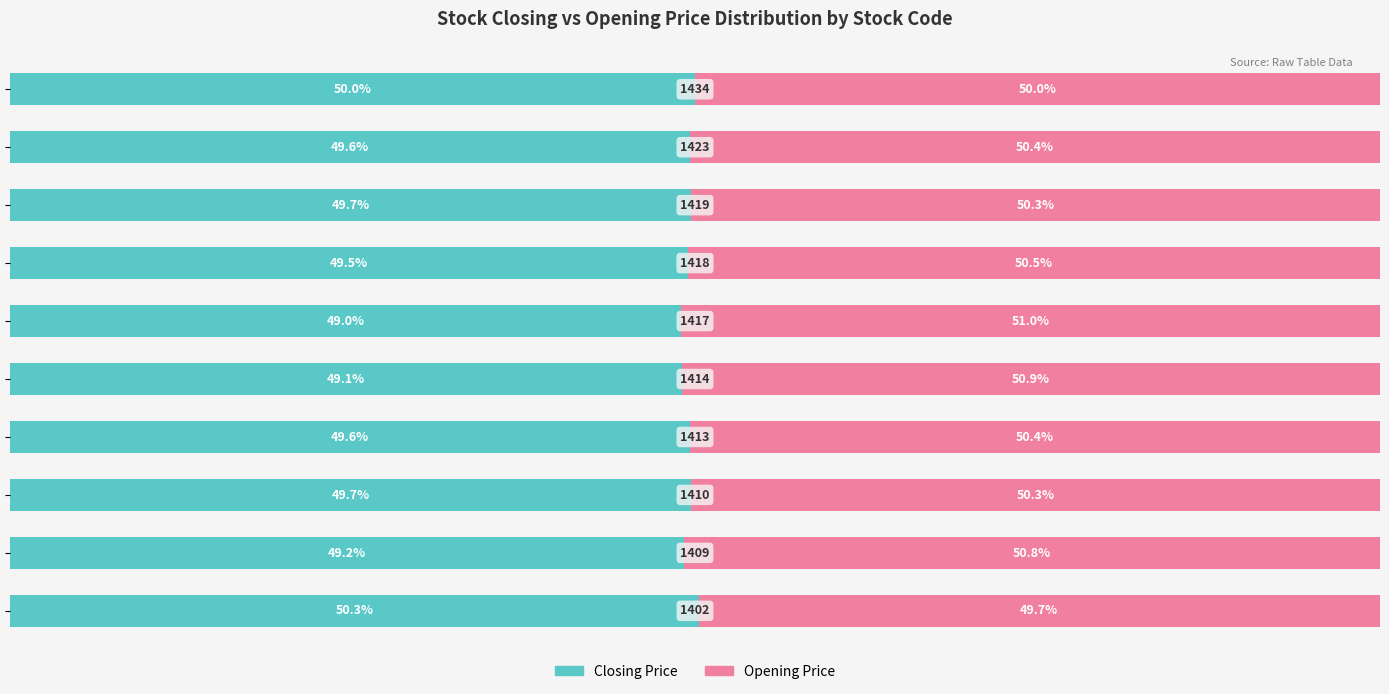

What is the value of the Closing Price bar at the 5th from the left?

49.1